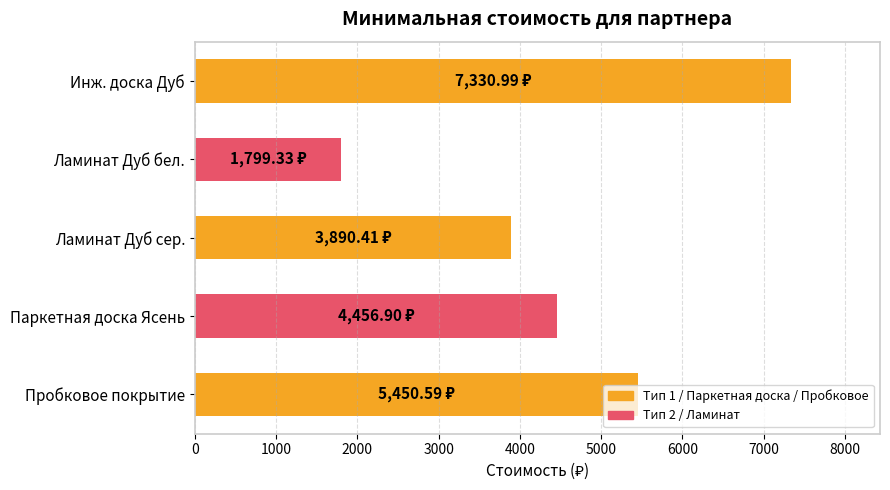

Which label corresponds to the smallest value in the chart?

Ламинат Дуб бел.